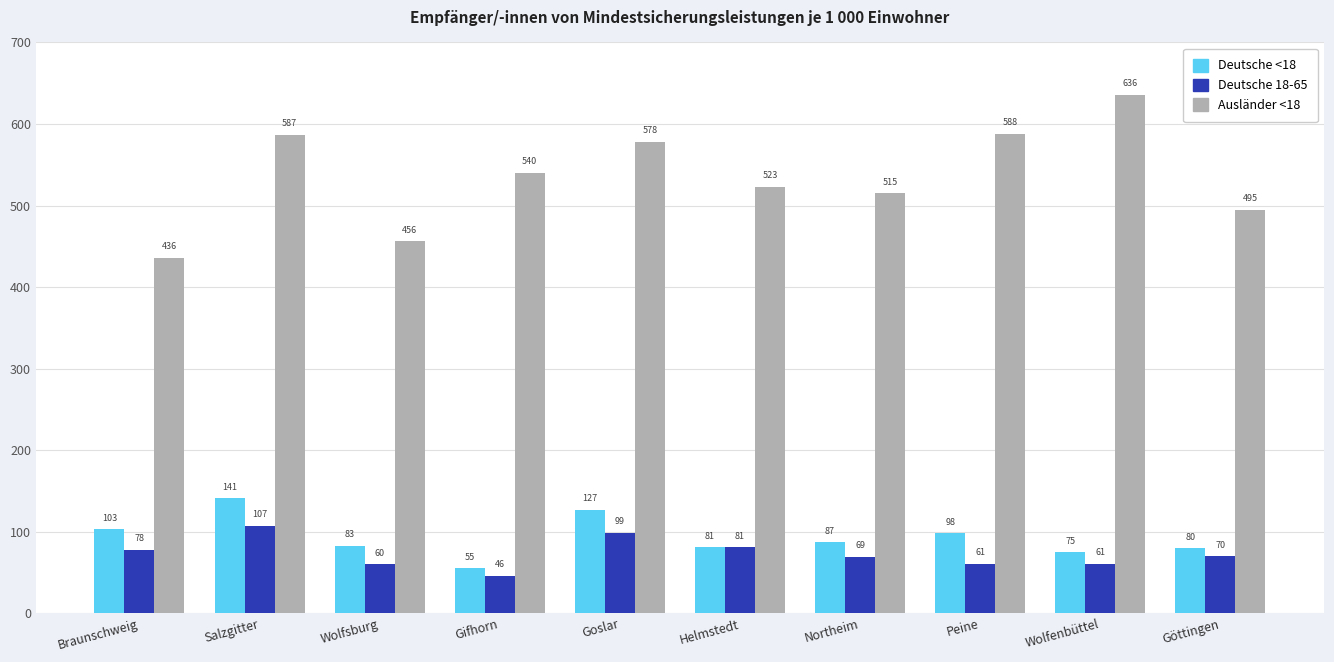

Which series changed the most between Wolfsburg and Helmstedt?

Ausländer <18